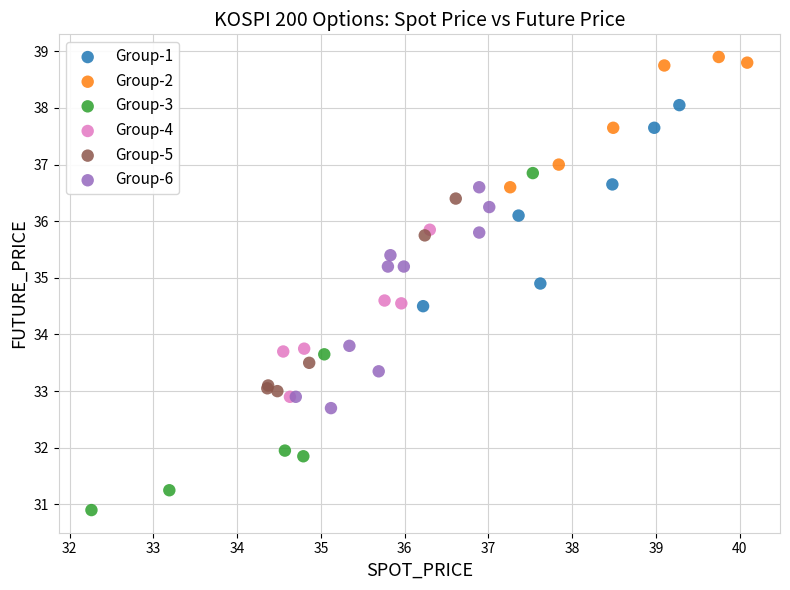

Which series has the largest Y range (max minus min)?

Group-3